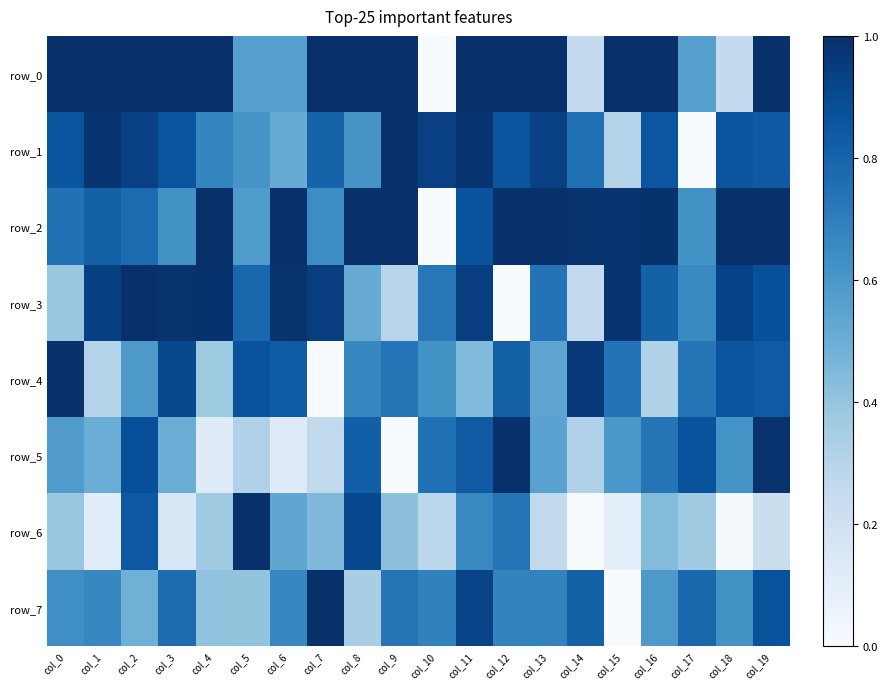

True or false: row_4 has a value of 0.2 at col_1.

False